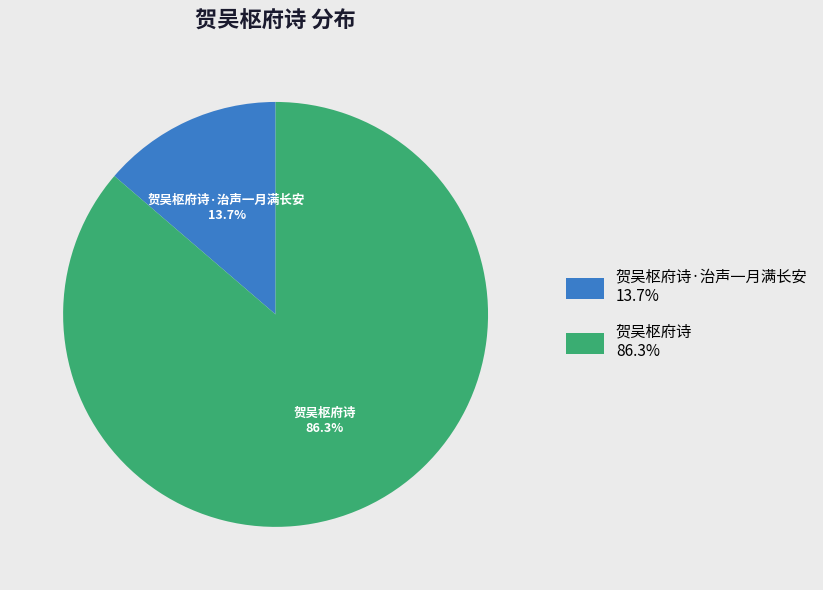

Does any single category account for the majority?

Yes